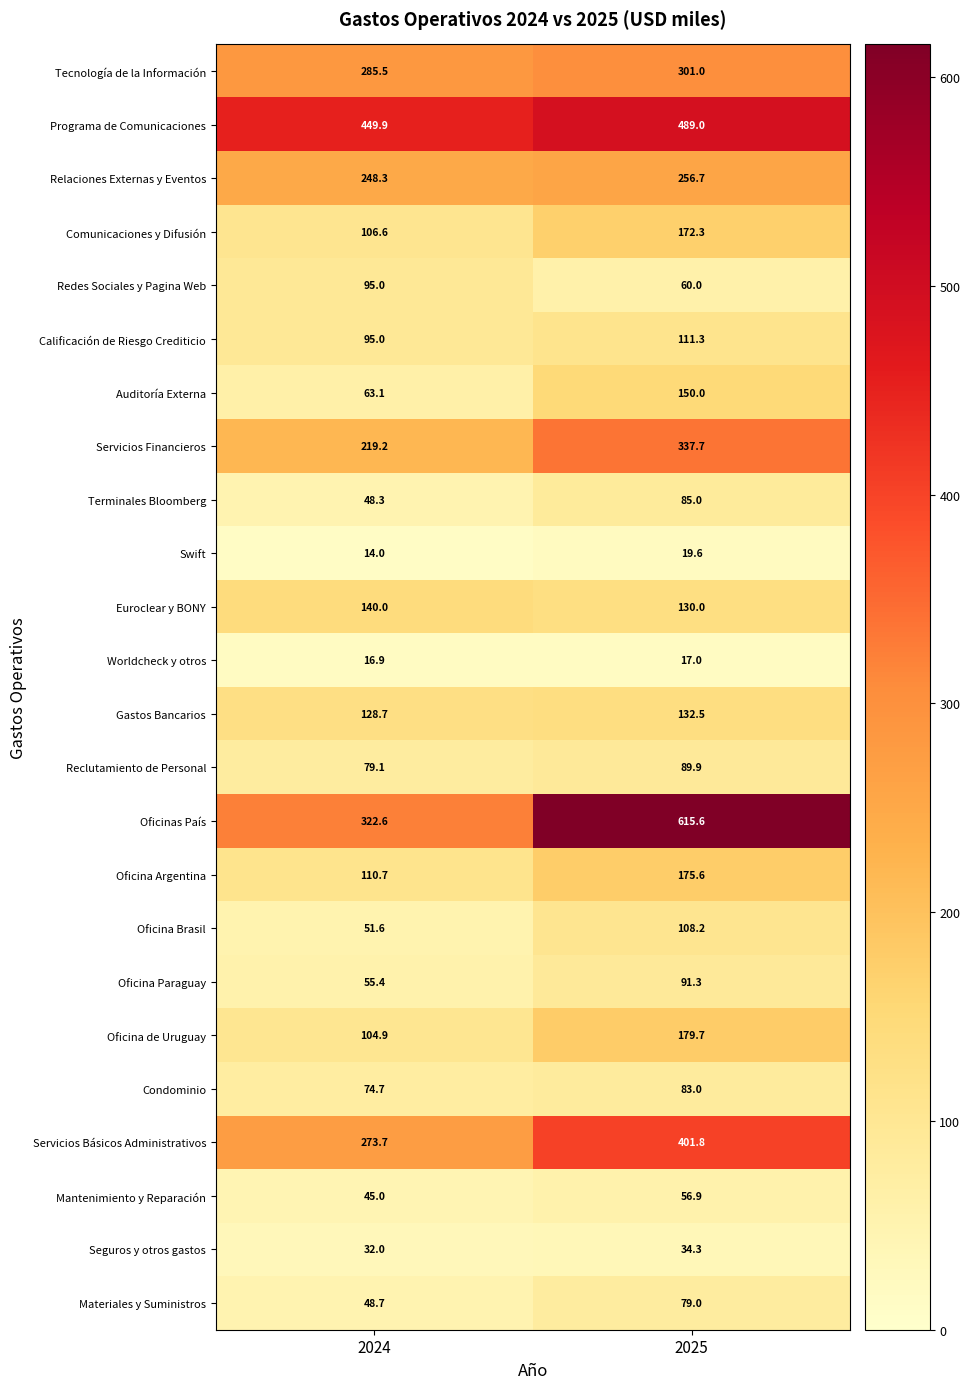

Rank the categories by Comunicaciones y Difusión value from lowest to highest.

2024, 2025